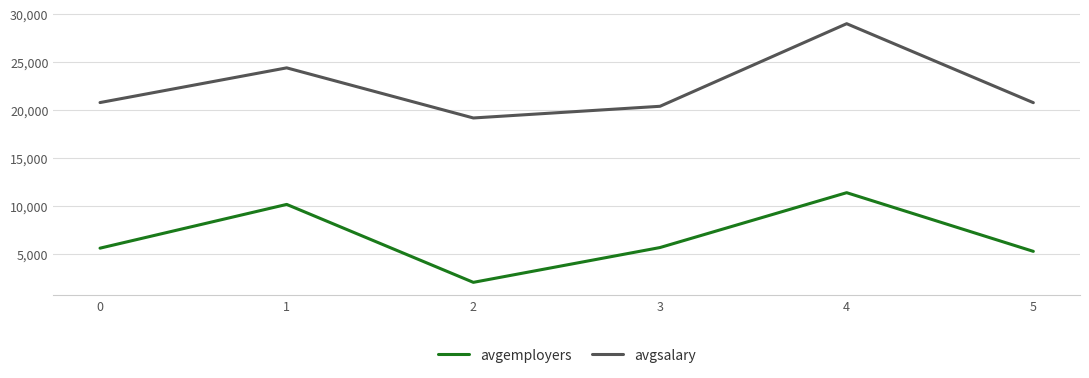

Is the value of avgsalary at 4 greater than the value of avgemployers at 3?

Yes